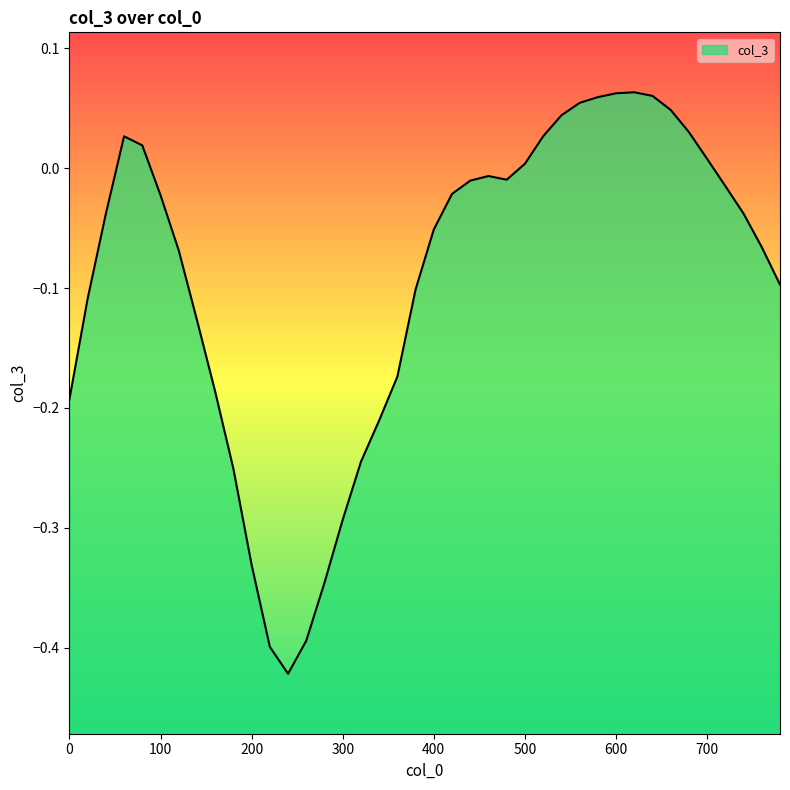

At which category does the data reach its first local peak?

60